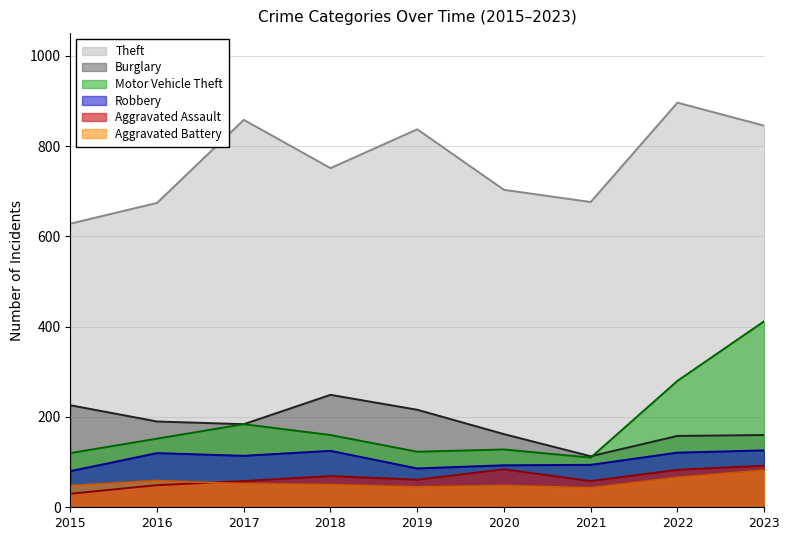

How many interior local valleys does the Theft series have?

2